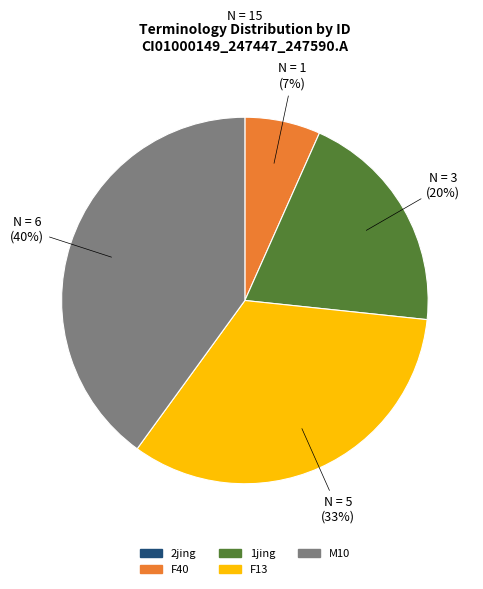

Does any single category account for the majority?

No